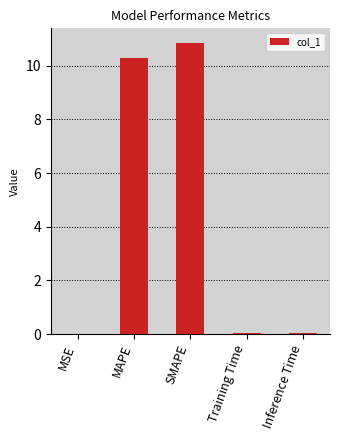

Which label corresponds to the largest value in the chart?

SMAPE